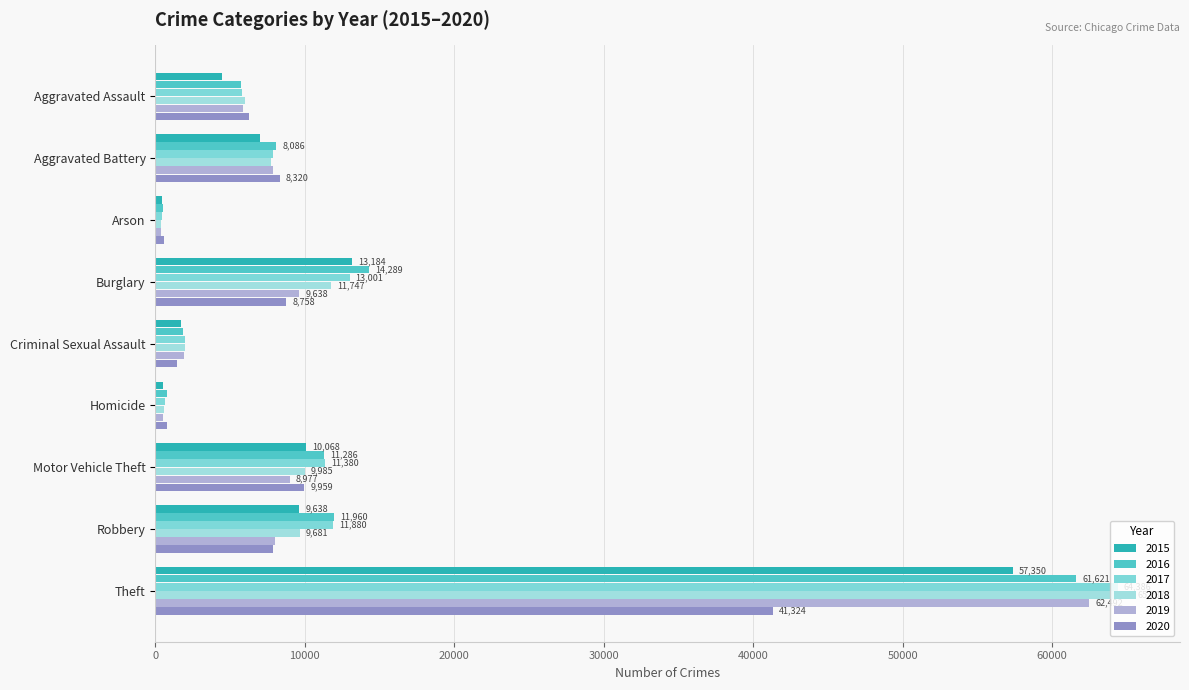

True or false: 2019 has a value of 3320 at Aggravated Assault.

False